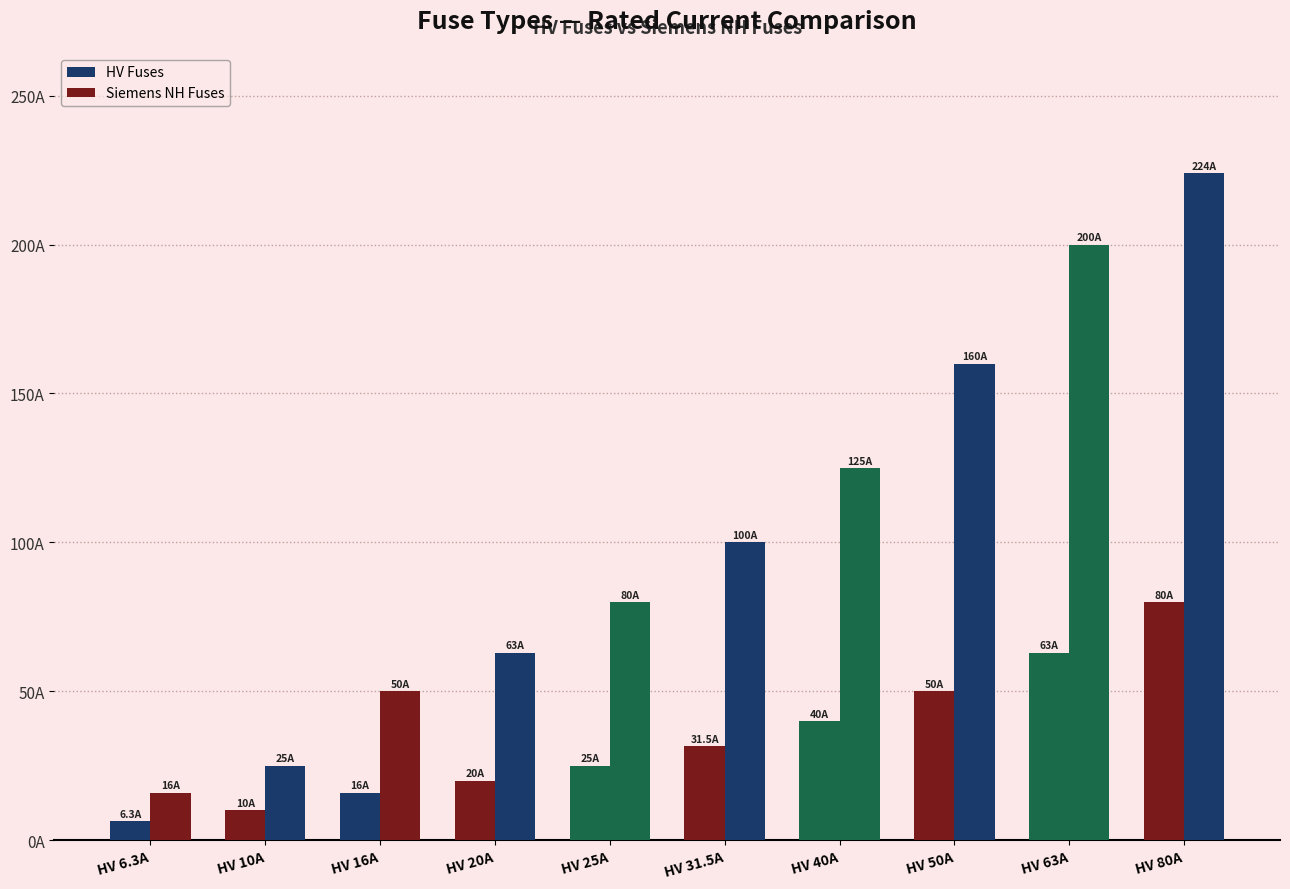

Are the bars grouped side by side (vs. stacked)?

Yes